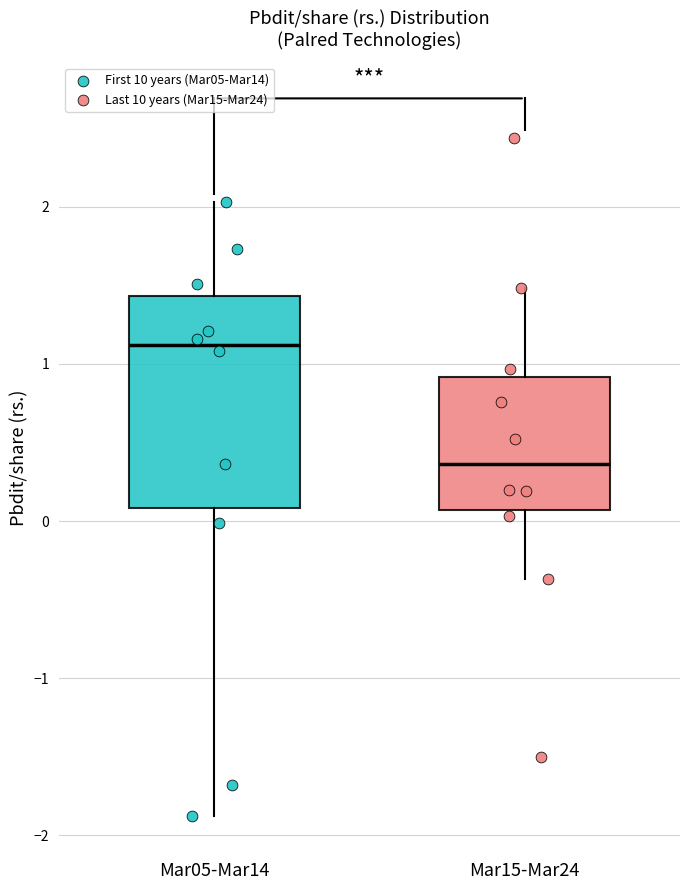

Which box is the tallest, from its lower edge to its upper edge?

Mar05-Mar14